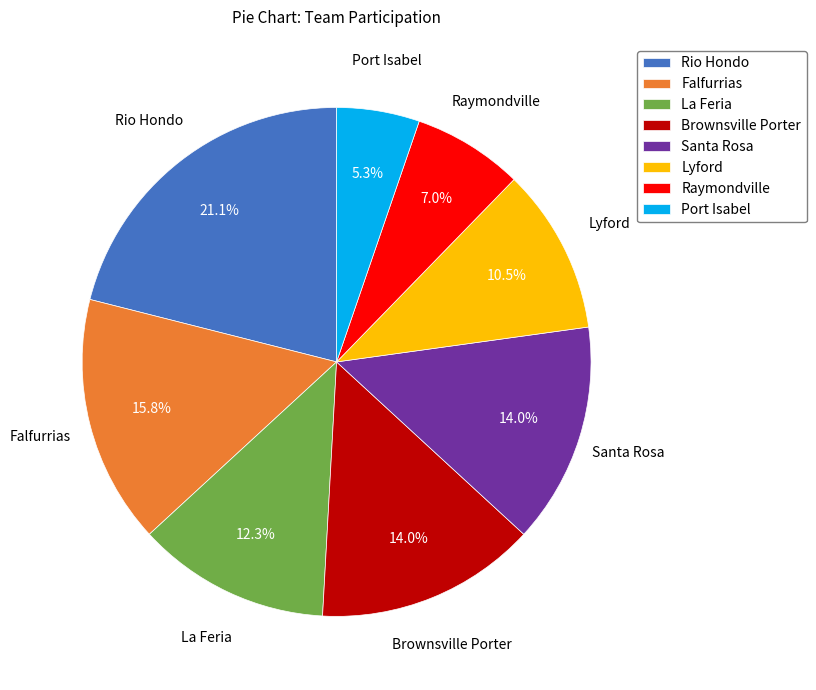

How much of the chart is everything except Falfurrias?

84.2%